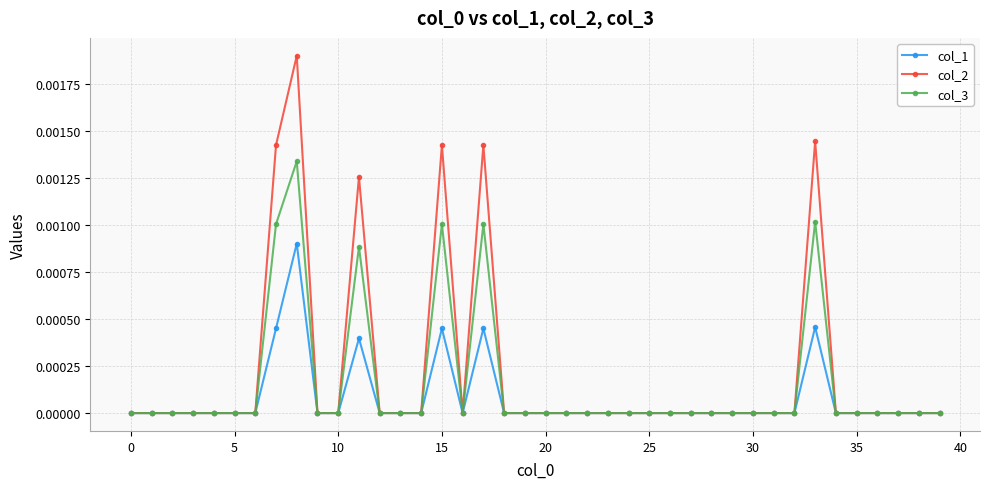

Which series has the widest spread of values?

col_2